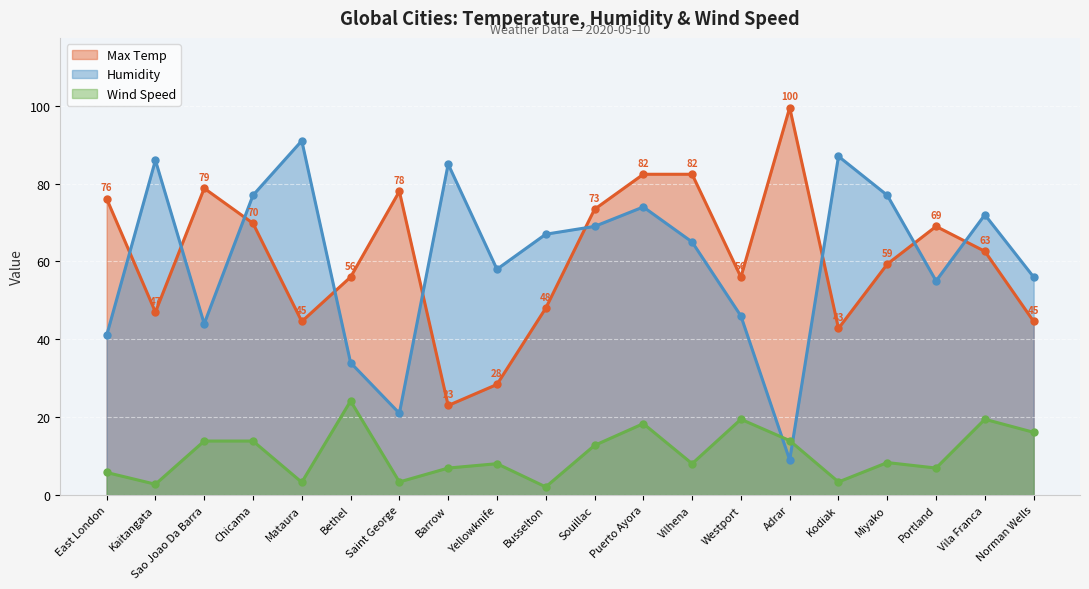

At which category does Wind Speed reach its first local peak?

Bethel